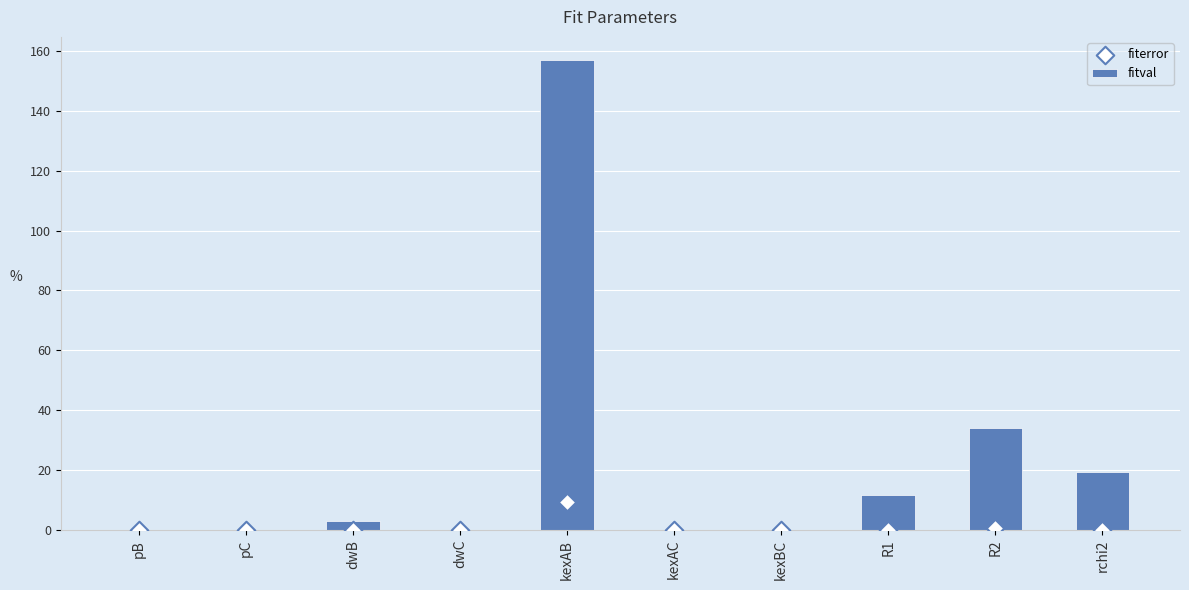

What are all the series names shown in the legend?

fitval, fiterror